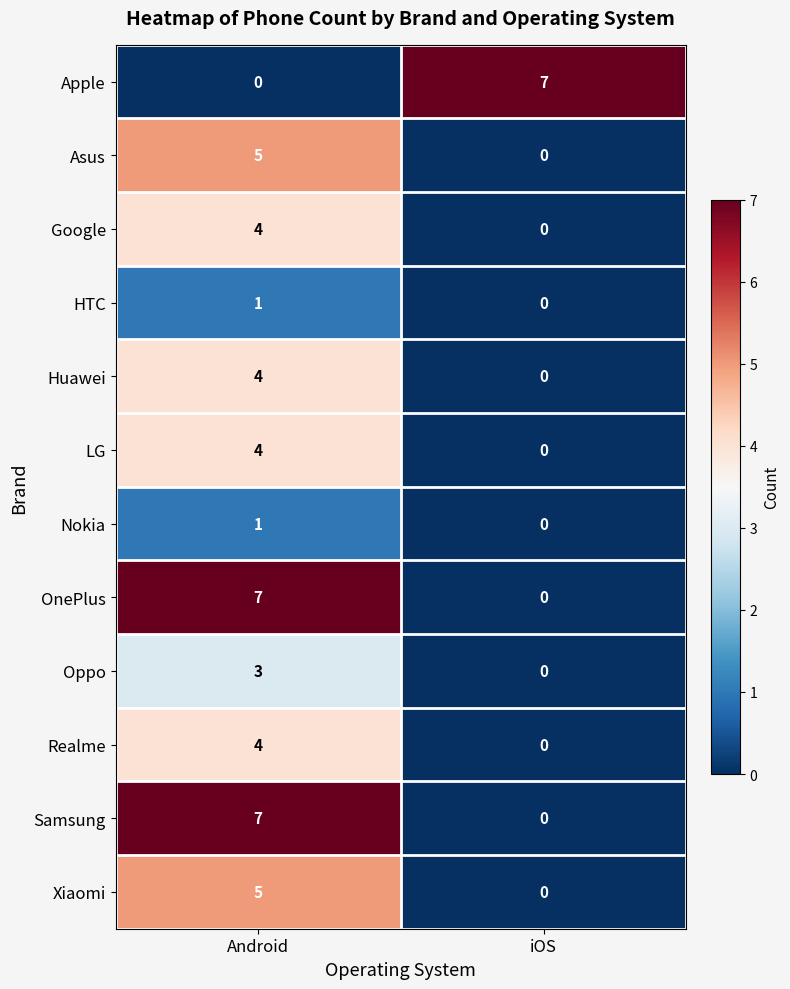

What value does the Realme series have at Android?

4